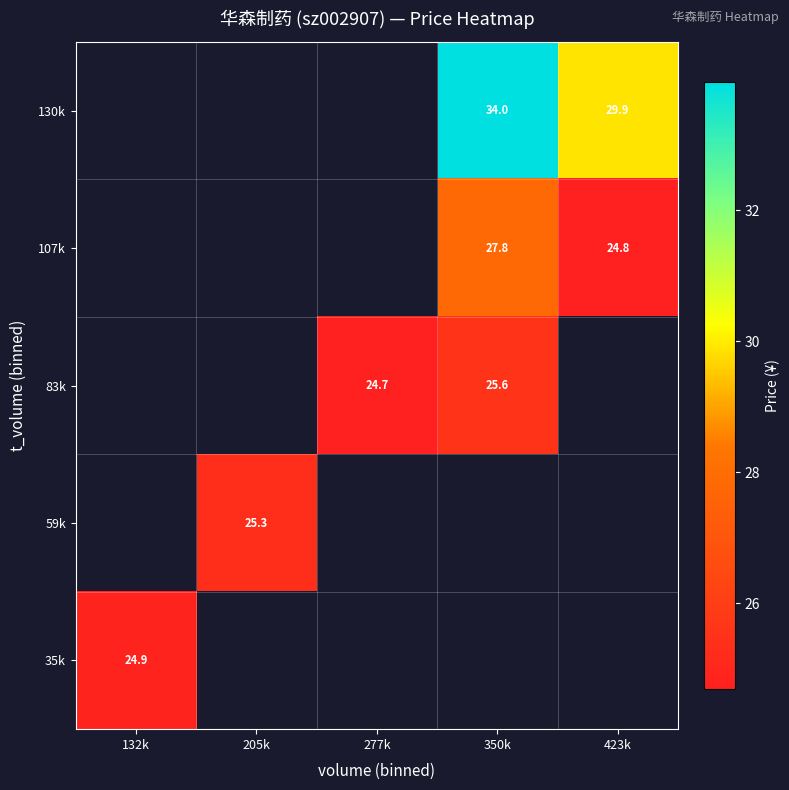

Rank the categories by 35k value from highest to lowest.

132k, 205k, 277k, 350k, 423k